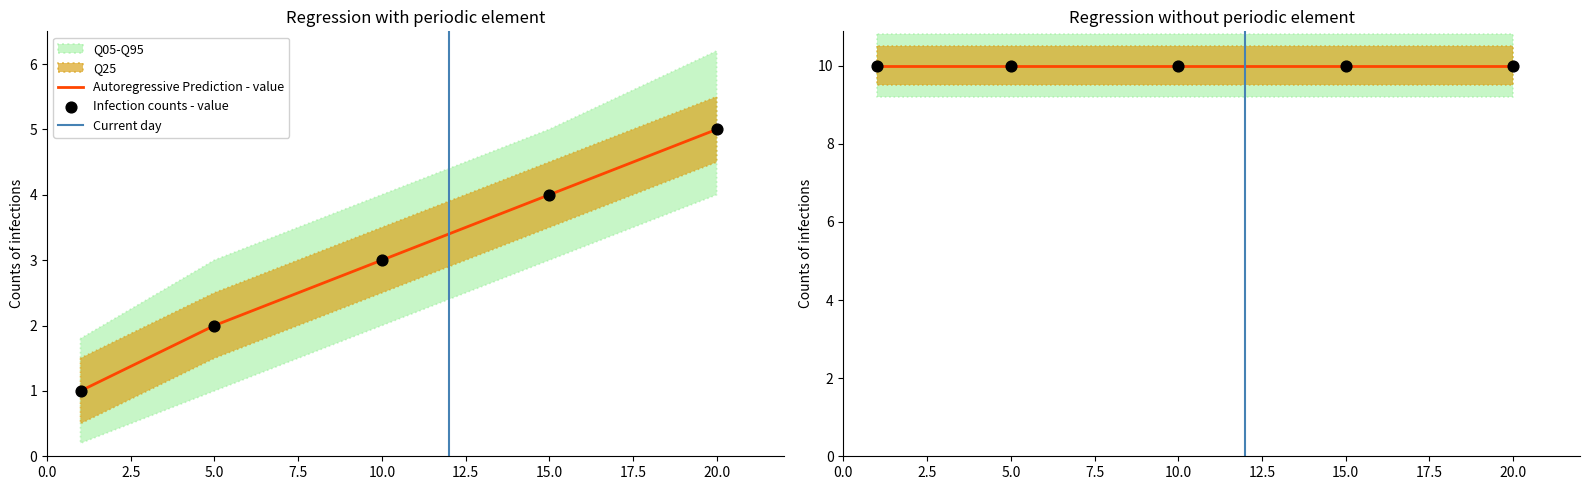

Approximately how many times larger is the value at 5 compared to 20?

0.4